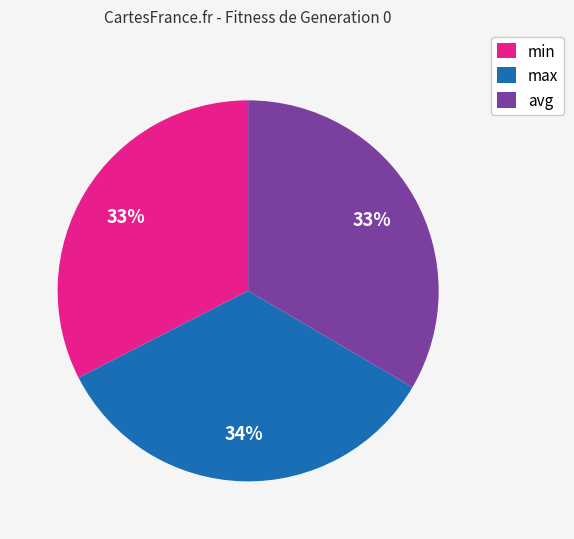

Which has a higher value, avg or max?

max